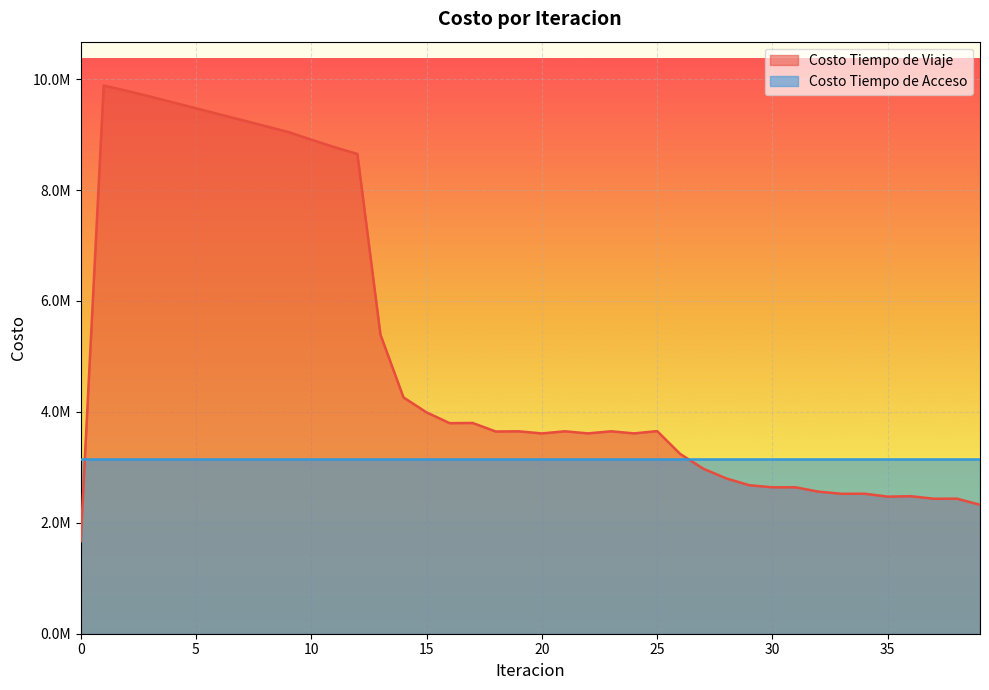

Where is the data nearest to the value 5775735?

13